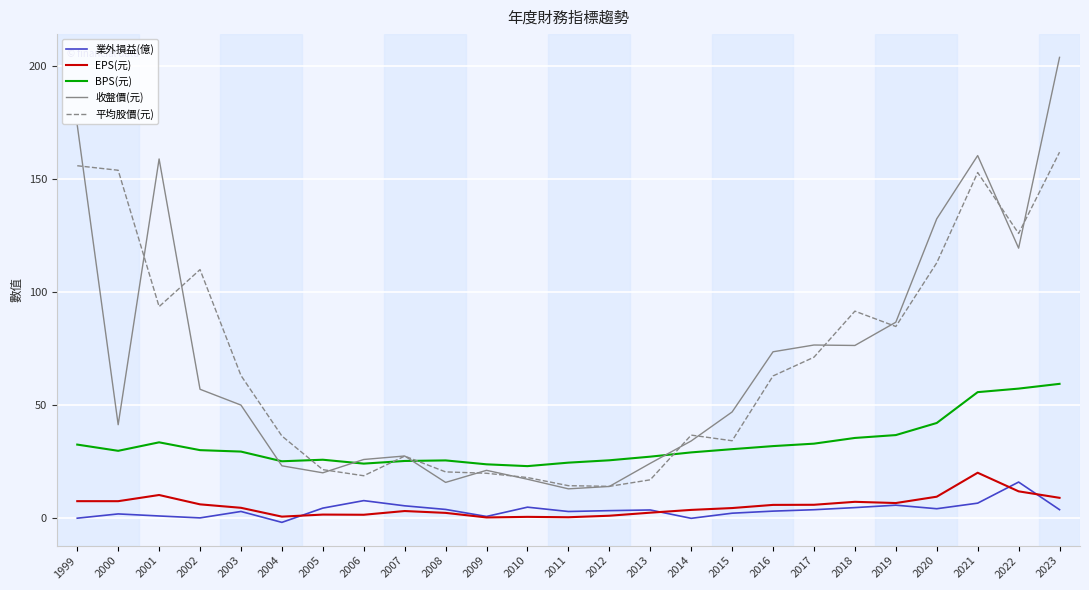

What is the sum of all 業外損益(億) values?

88.9